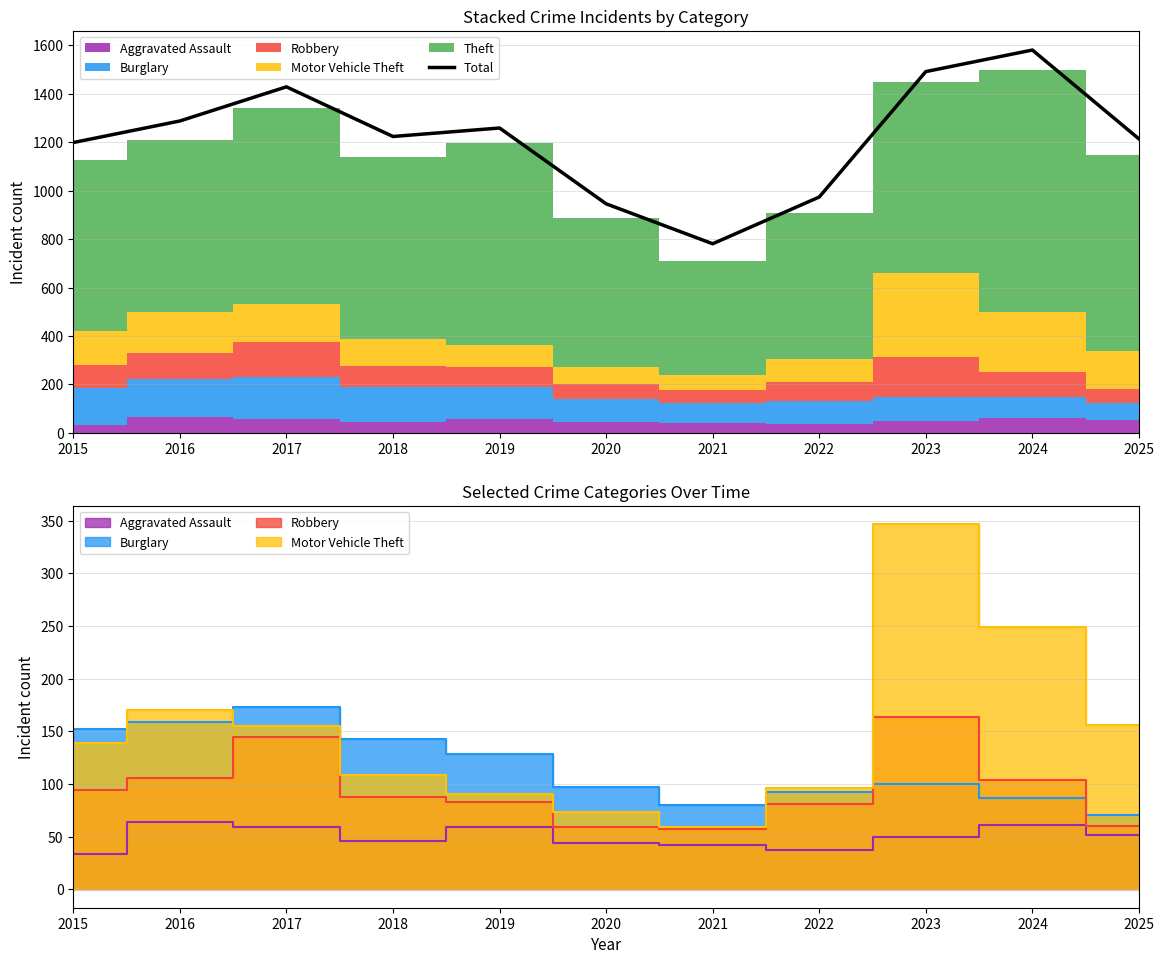

What is the smallest value displayed?

781